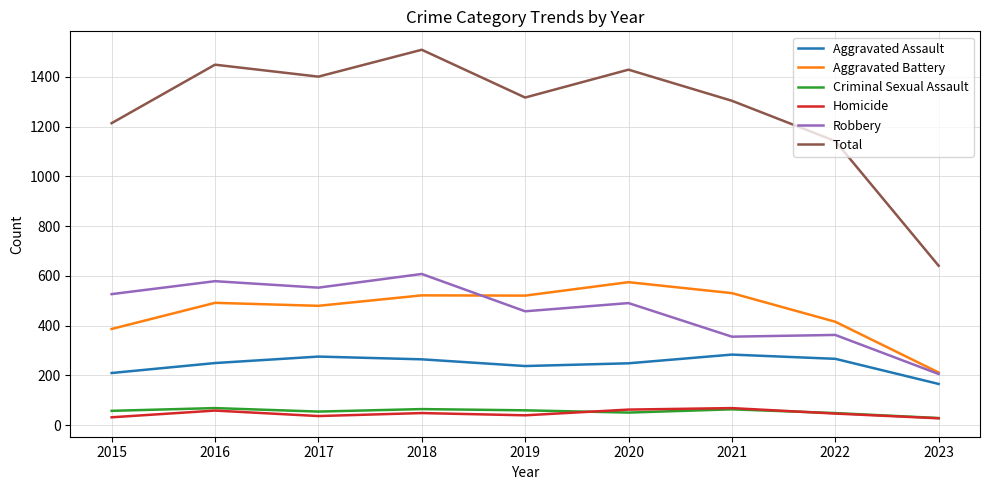

Which label corresponds to the largest value in the chart?

2018